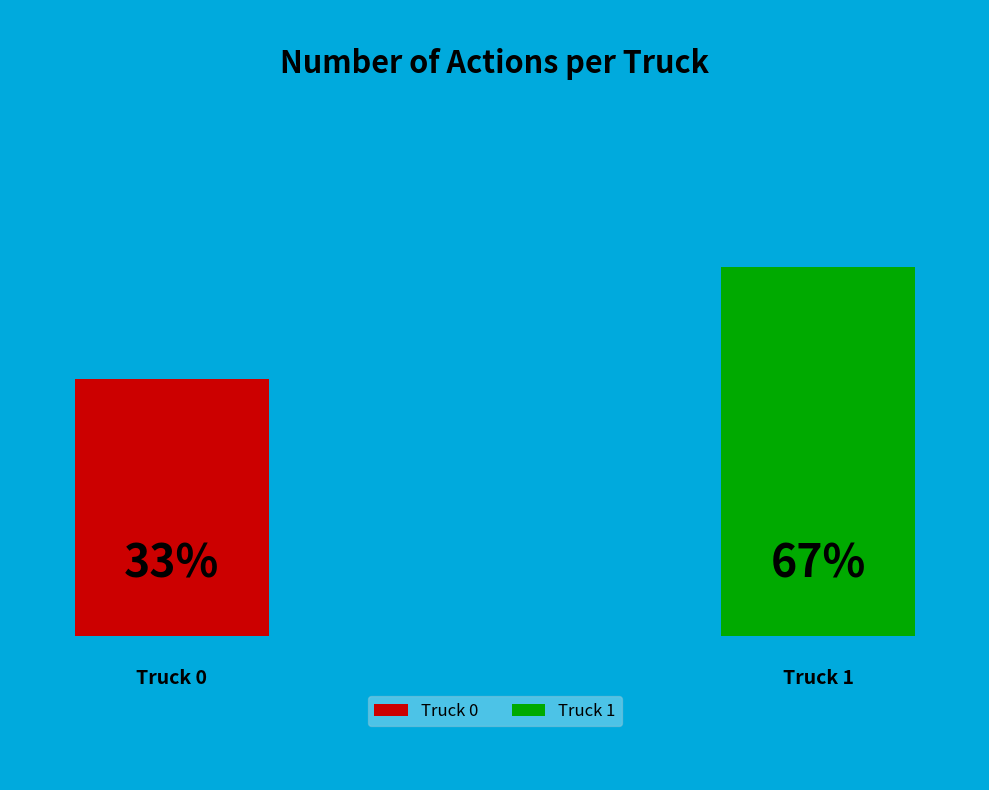

Does Truck 0 account for over 50% of the chart?

No